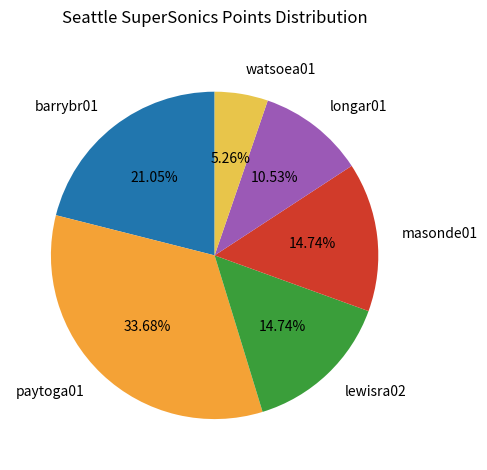

Which category has the biggest portion of the pie?

paytoga01